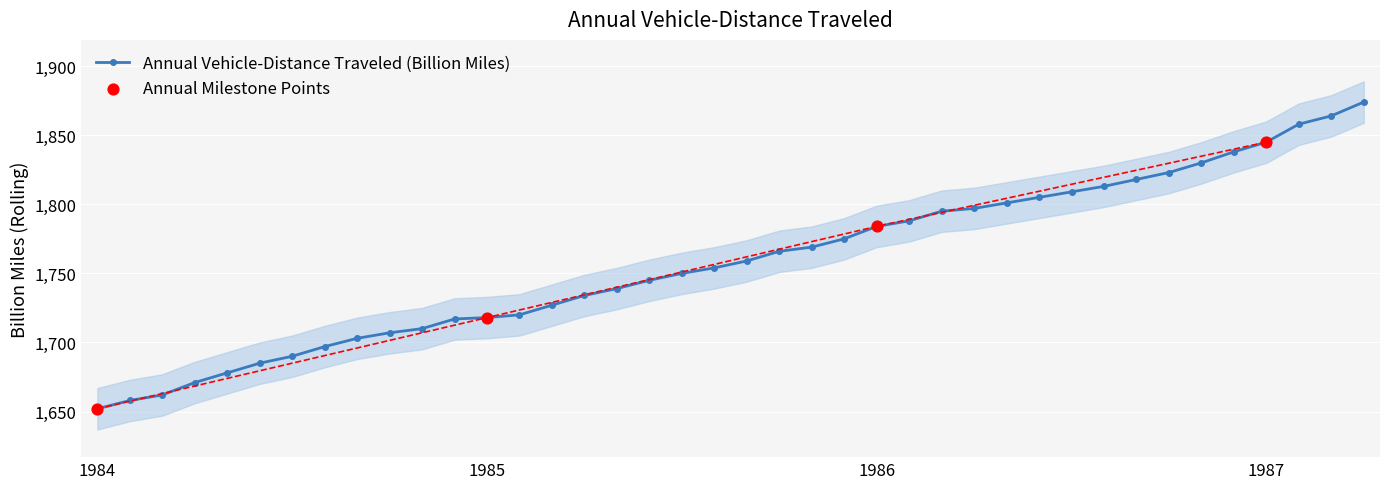

What is the lowest value of the Annual Vehicle-Distance Traveled (Billion Miles) series?

1652